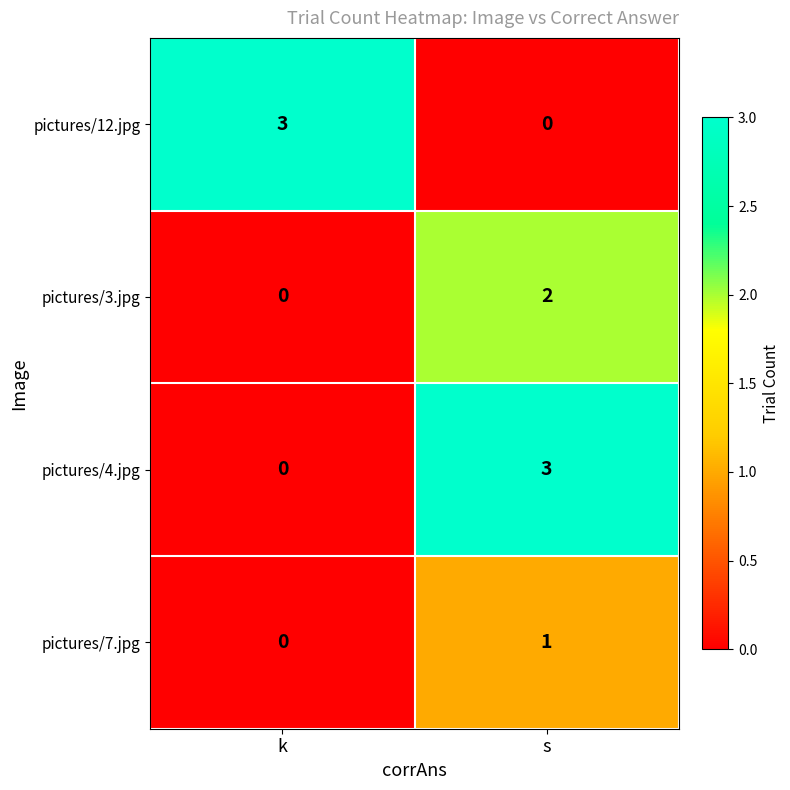

How many positive values does the pictures/12.jpg series have?

1